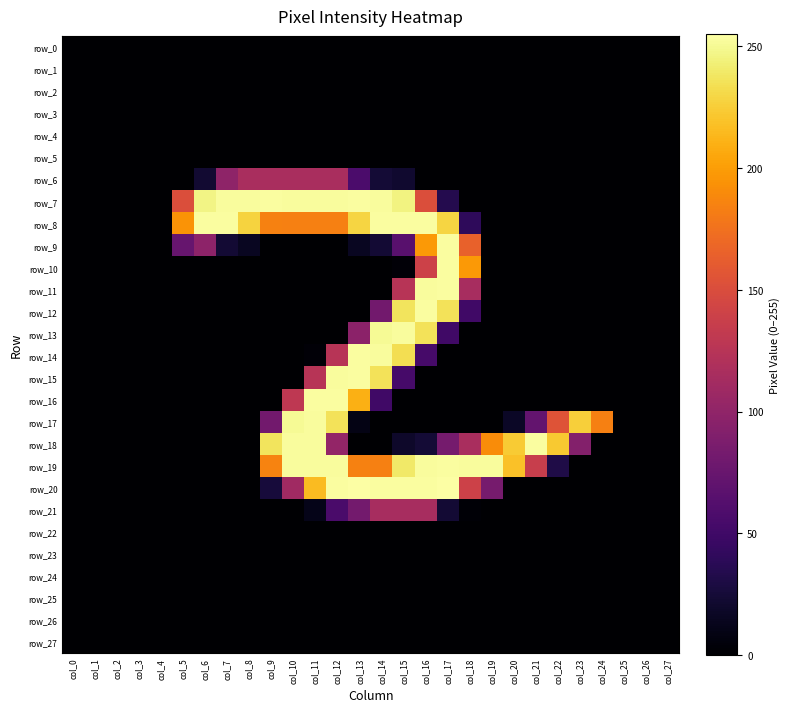

List the series in order of their peak value, lowest first.

row_0, row_1, row_2, row_3, row_4, row_5, row_22, row_23, row_24, row_25, row_26, row_27, row_21, row_6, row_13, row_17, row_7, row_8, row_9, row_10, row_11, row_12, row_14, row_15, row_16, row_18, row_19, row_20